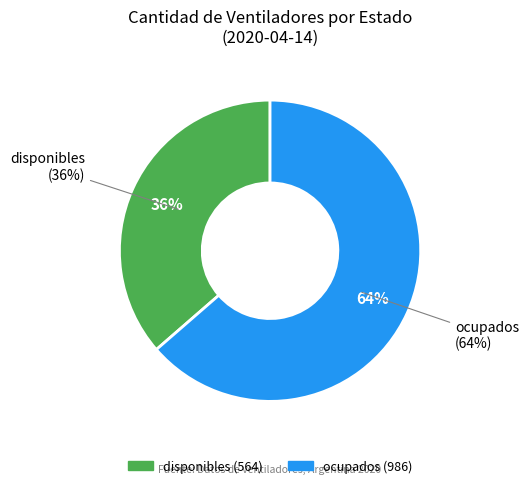

Rank the categories by value from highest to lowest.

ocupados, disponibles